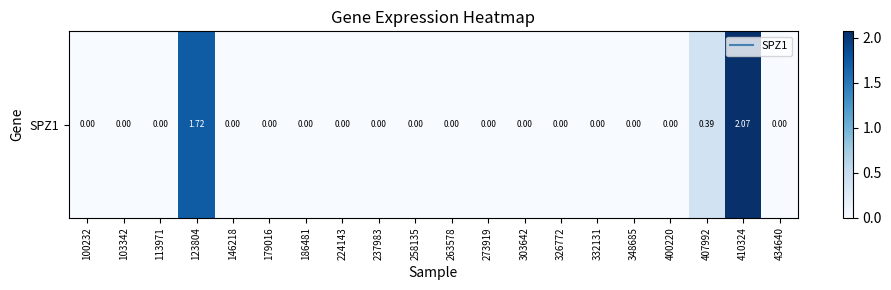

Which has a higher value, 326772 or 146218?

326772